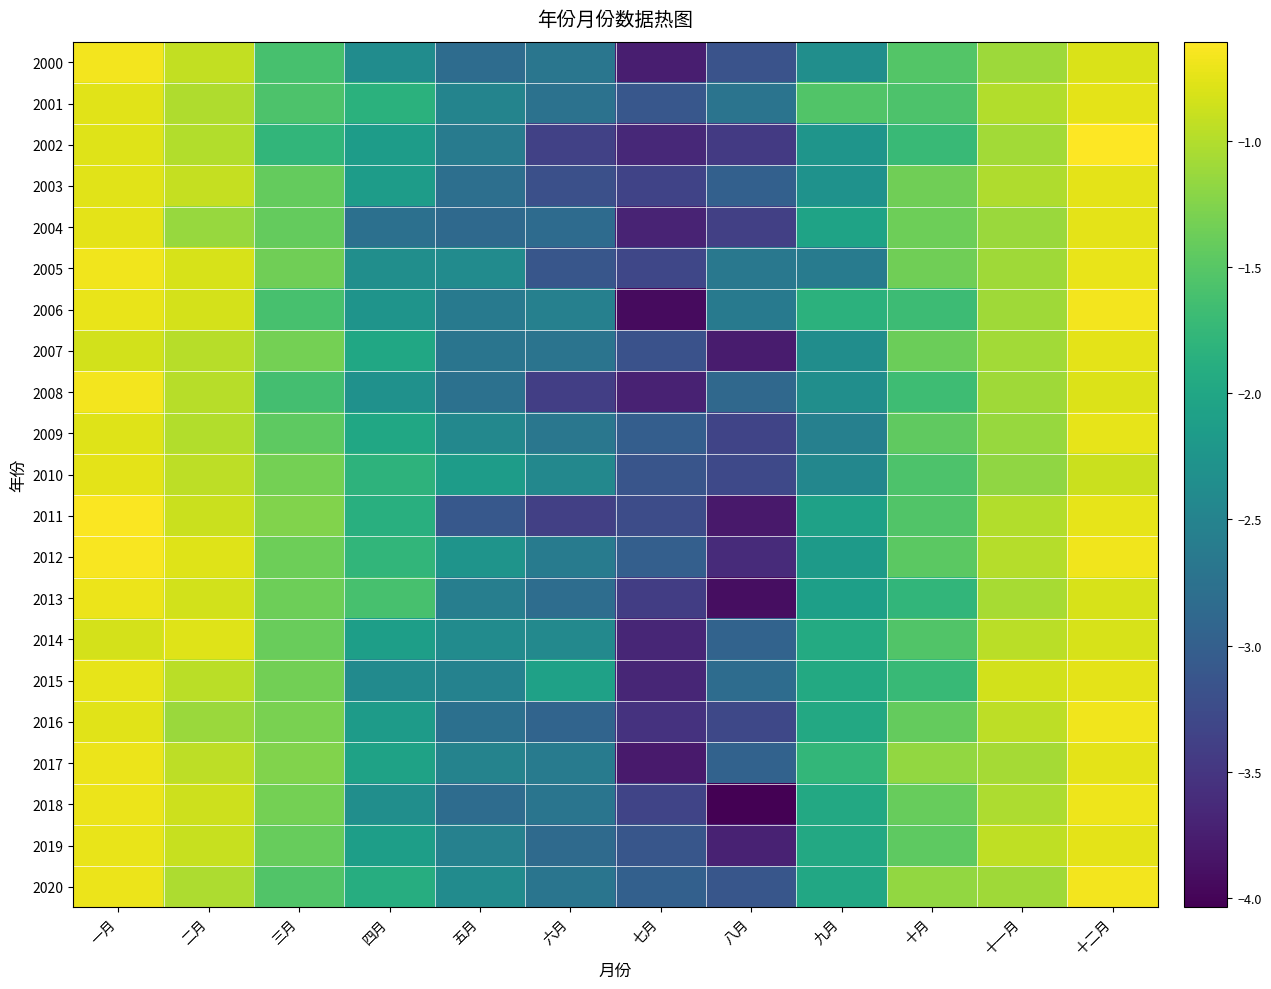

List the series in order of their peak value, lowest first.

2014, 2010, 2003, 2004, 2001, 2007, 2009, 2015, 2019, 2017, 2013, 2018, 2016, 2005, 2008, 2006, 2020, 2000, 2012, 2011, 2002